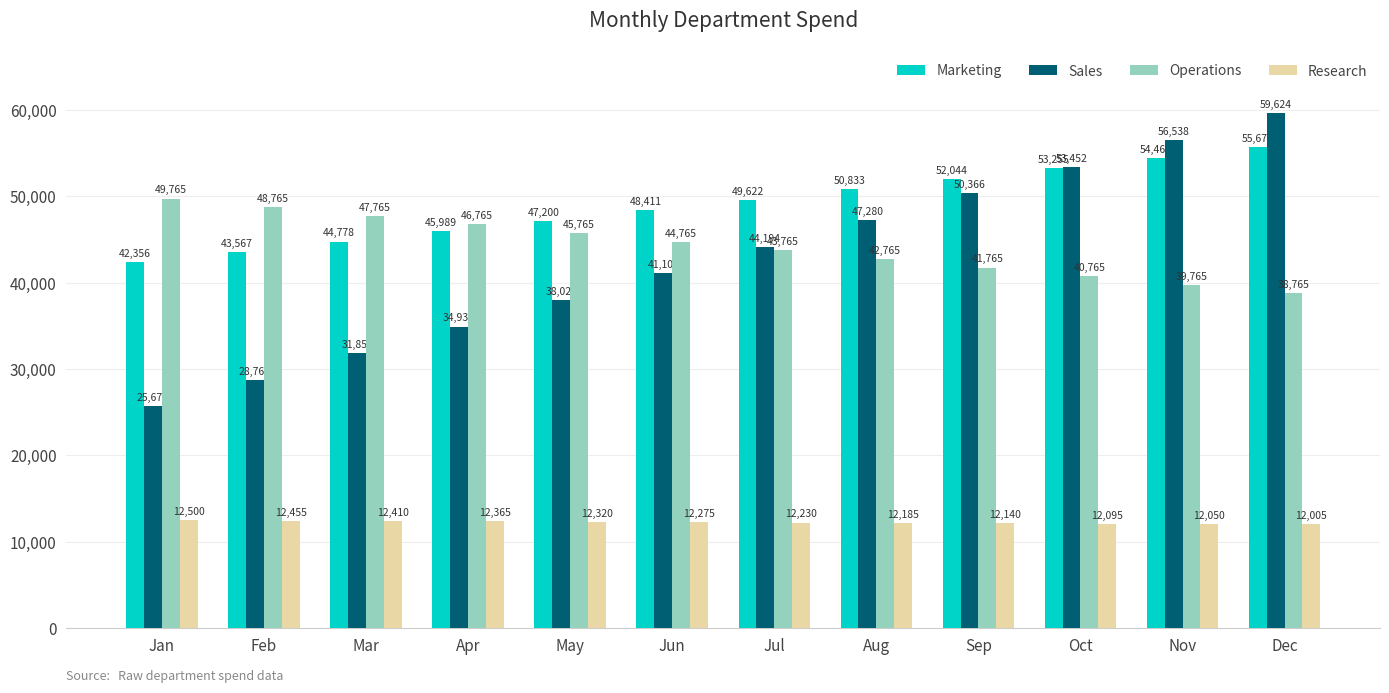

Reading left to right, extract all data points from this chart.

Marketing: 42356	43567	44778	45989	47200	48411	49622	50833	52044	53255	54466	55677
Sales: 25678	28764	31850	34936	38022	41108	44194	47280	50366	53452	56538	59624
Operations: 49765	48765	47765	46765	45765	44765	43765	42765	41765	40765	39765	38765
Research: 12500	12455	12410	12365	12320	12275	12230	12185	12140	12095	12050	12005